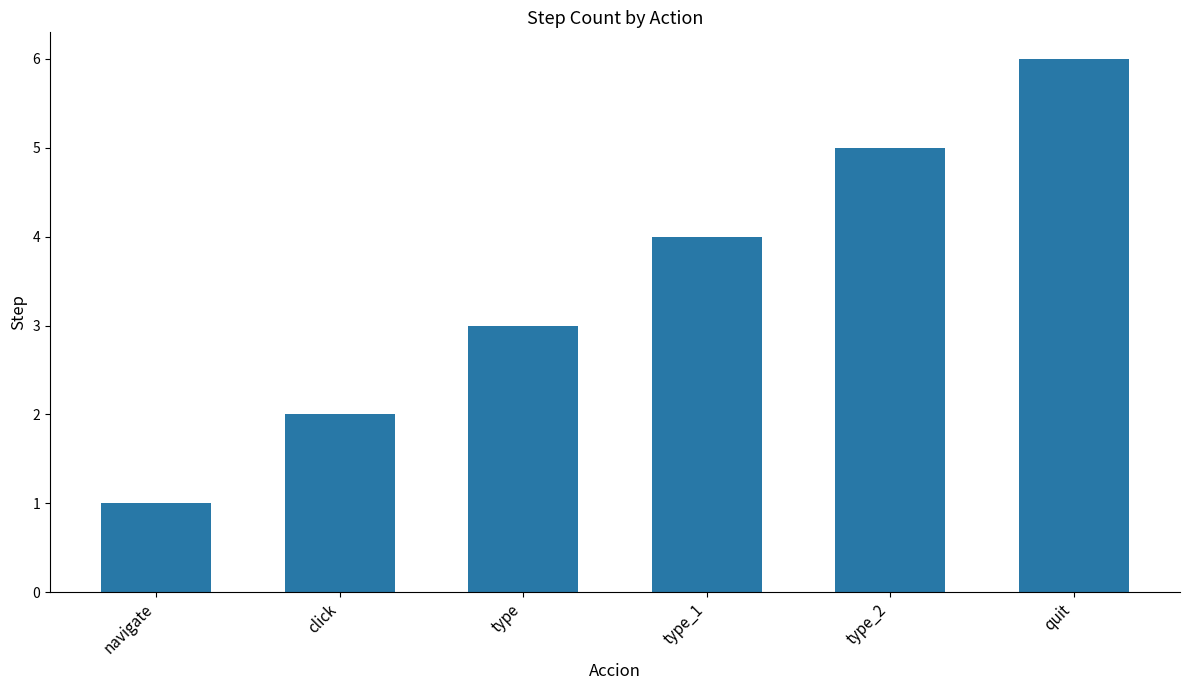

What is the difference between the maximum and minimum values?

5